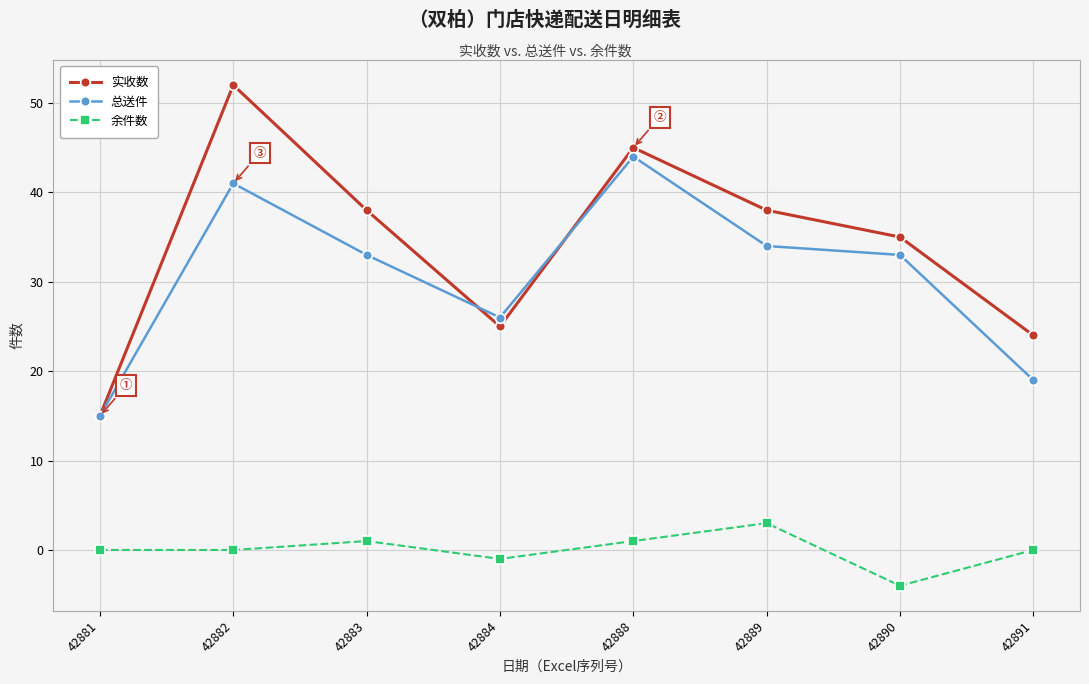

Where is the first local maximum for 总送件?

42882